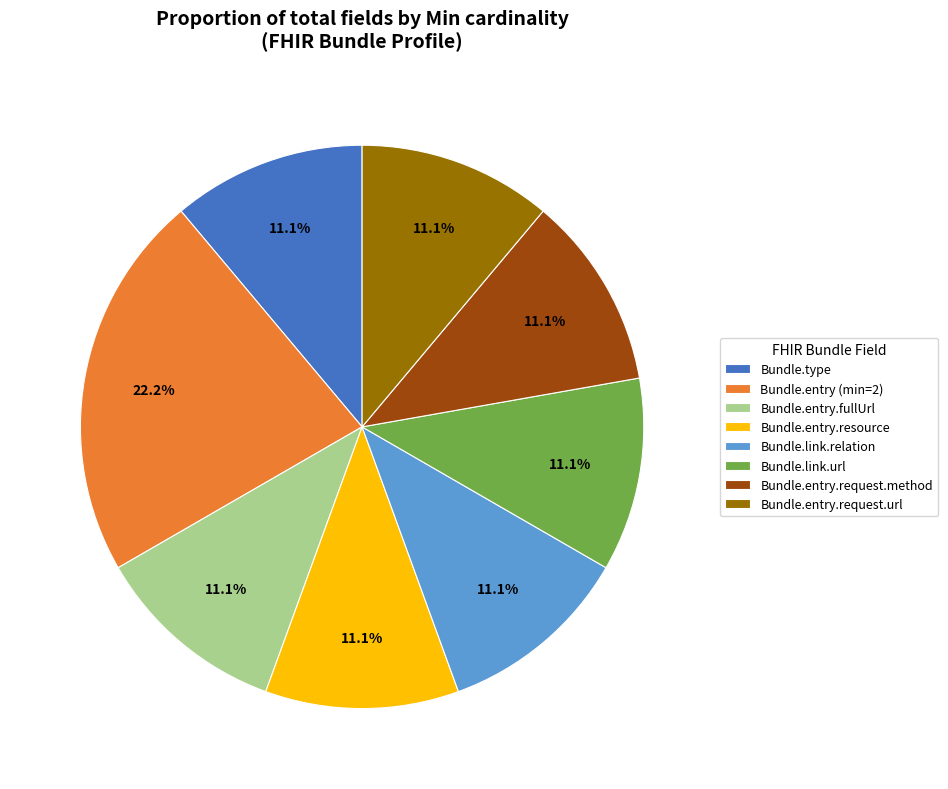

Is there any slice that represents more than half of the pie?

No